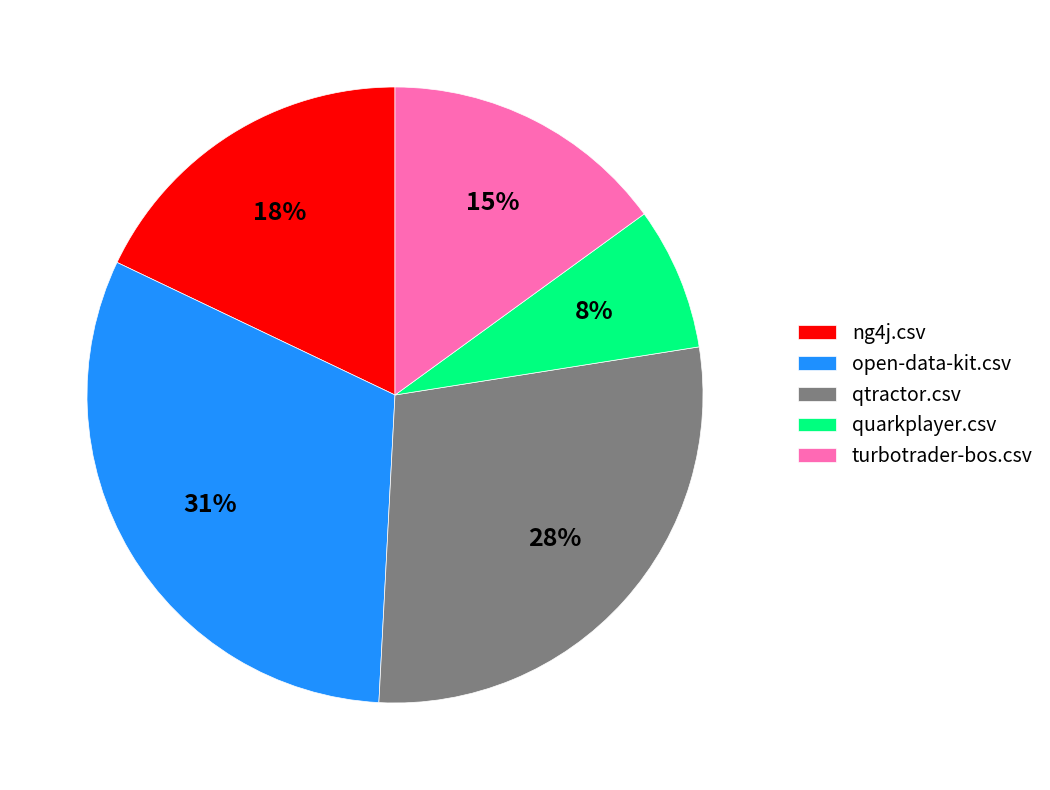

To the nearest percent, what percentage of the pie is open-data-kit.csv?

31%